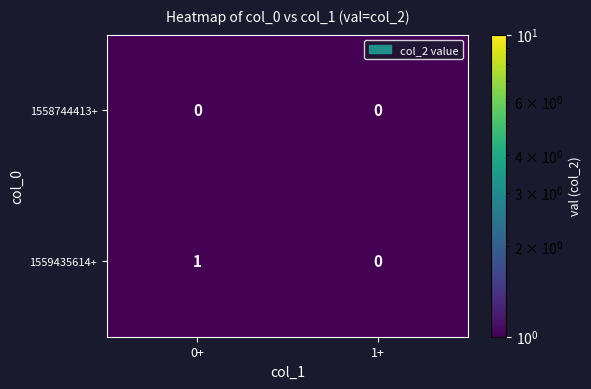

The 1558744413+ series shows 0 at 1+. True or false?

True